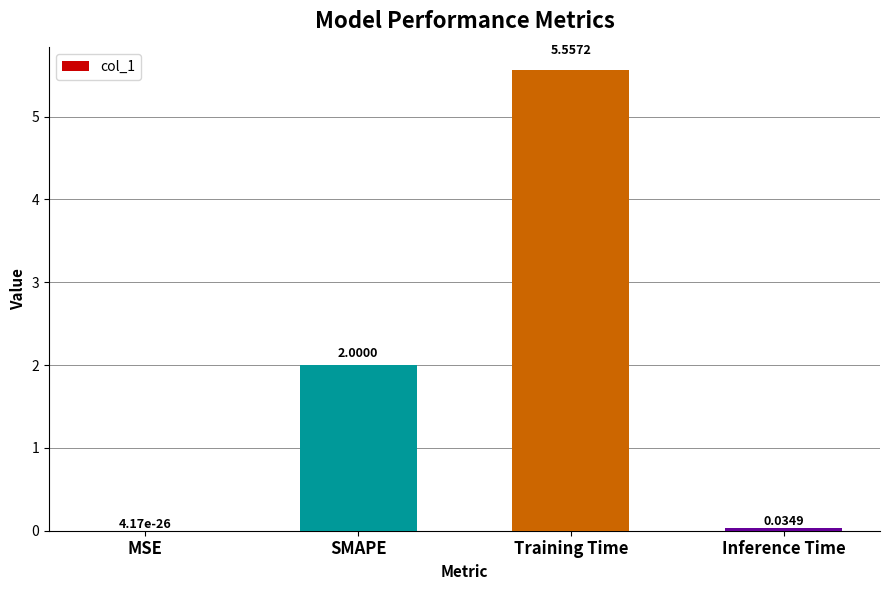

What is the sum of all values?

7.6